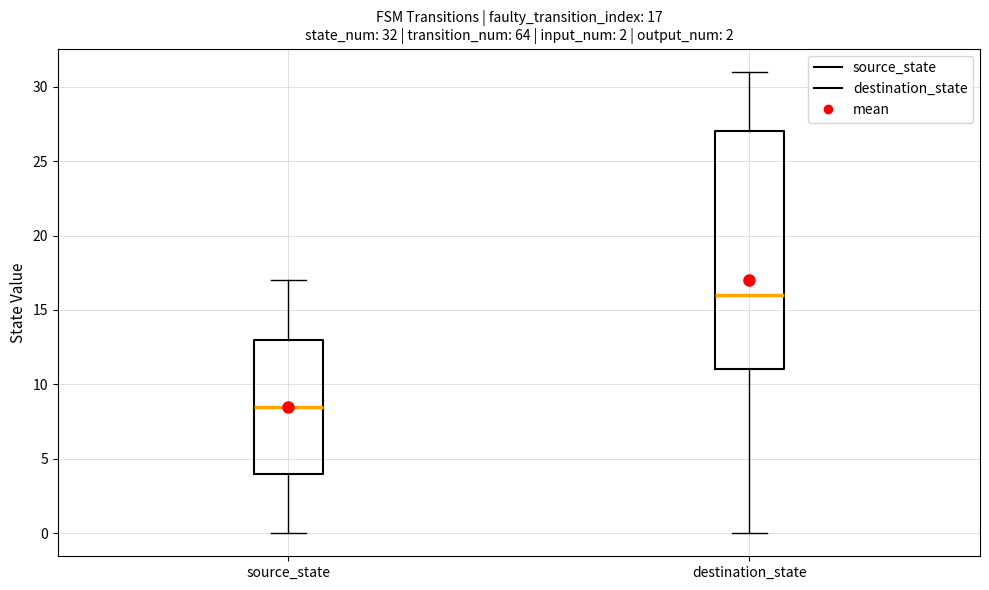

Comparing the boxes themselves (not the whiskers), which one is the tallest?

destination_state